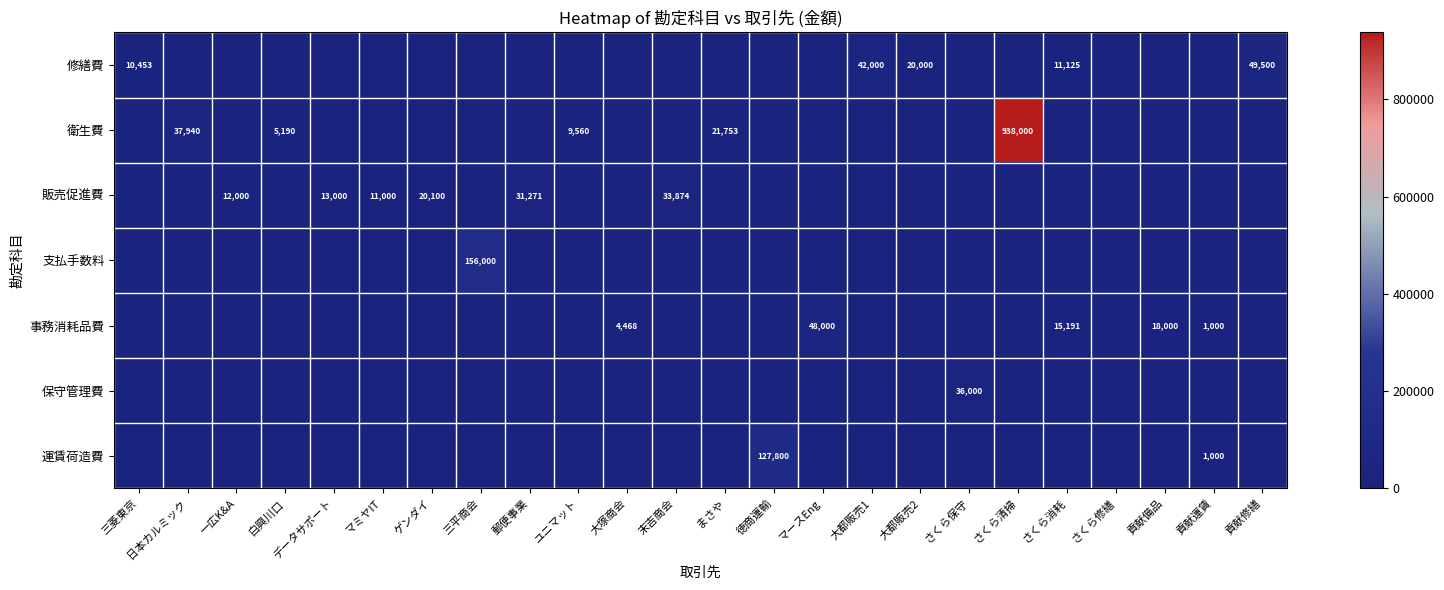

How many series are shown in this chart?

7